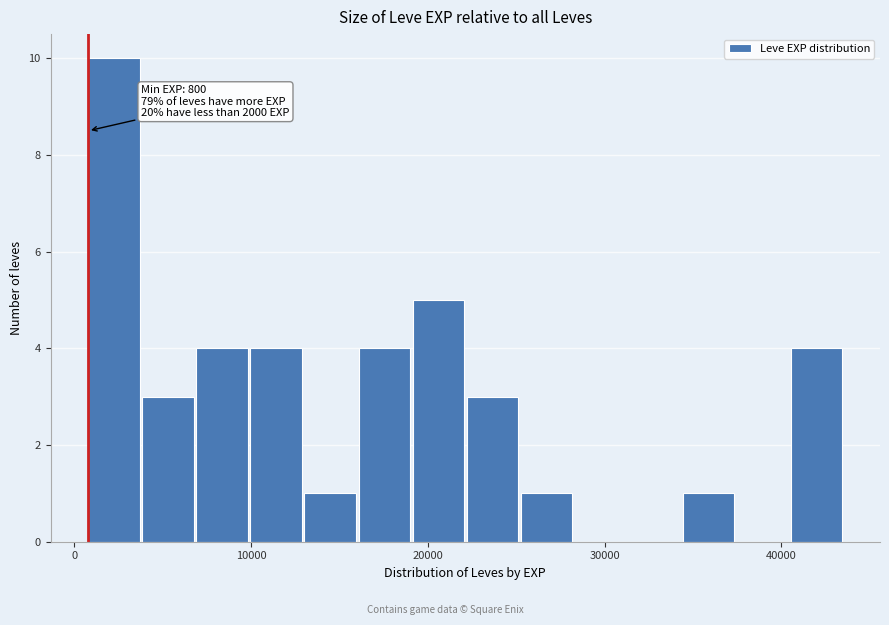

Around what value on the x-axis is the tallest bar? Give the approximate position of its centre, as read against the axis.

2000